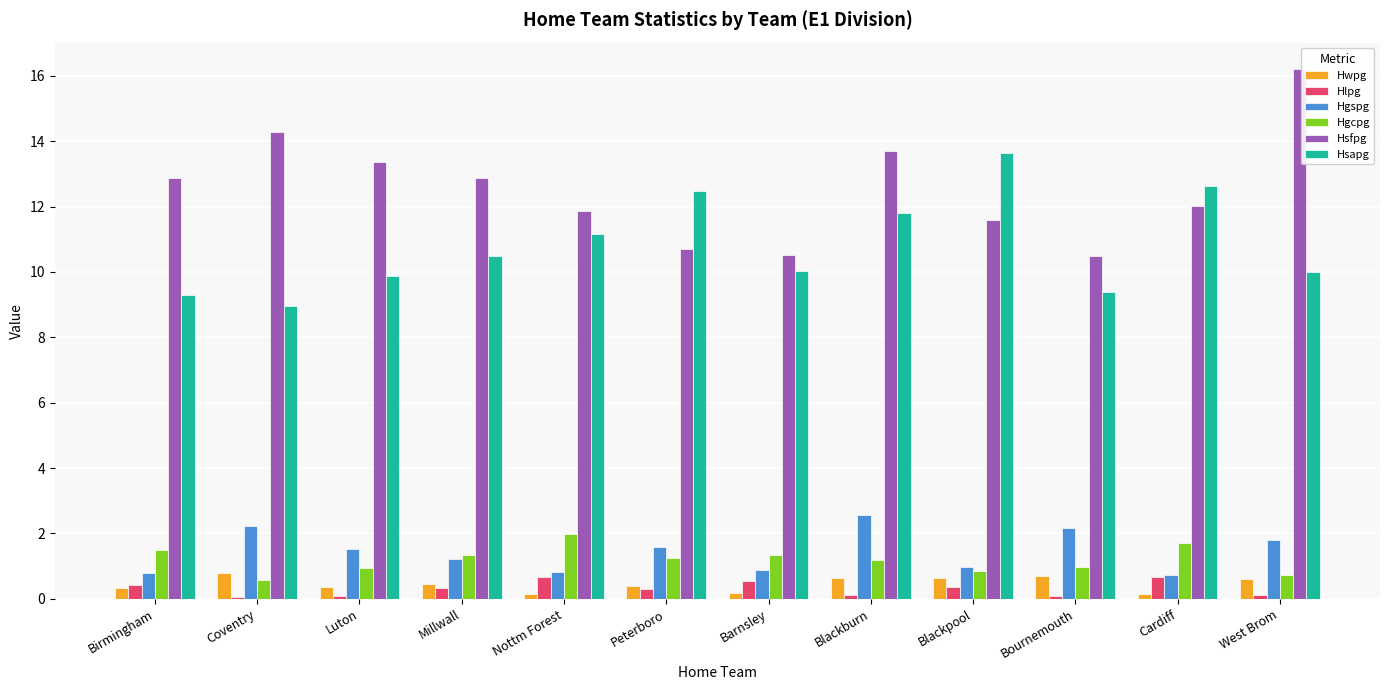

The value of Hgspg at Blackburn is 0.9. True or false?

False